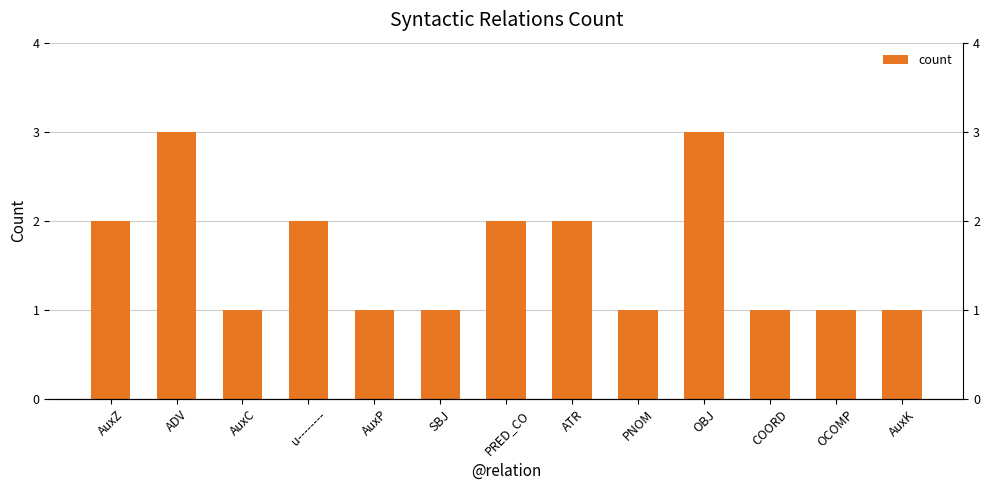

What is the average value?

2